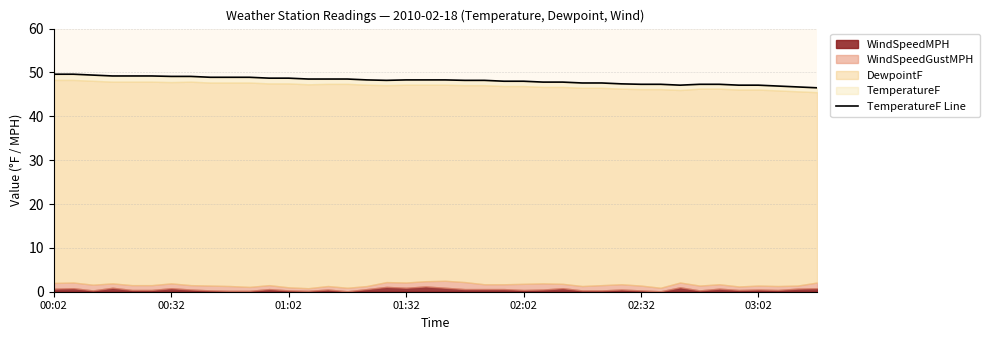

At which label does the data first exceed 48?

00:02